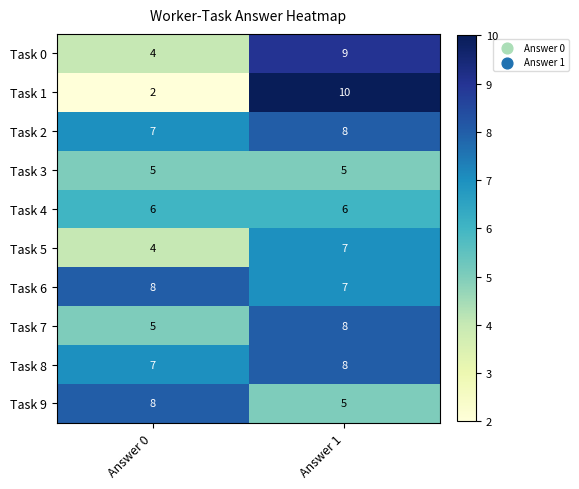

What value does the Task 6 series have at Answer 0?

8